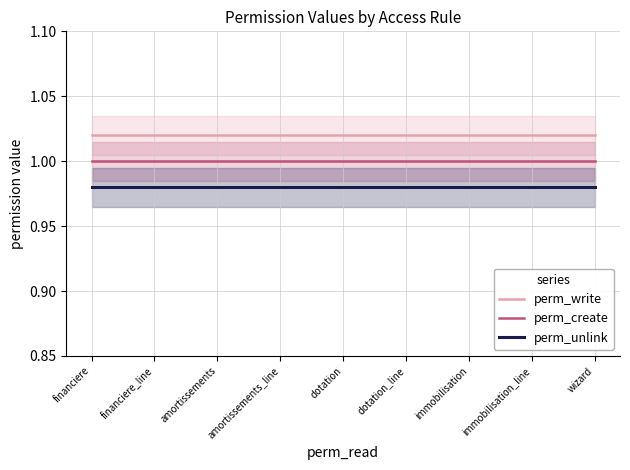

What is the smallest value displayed?

1.0